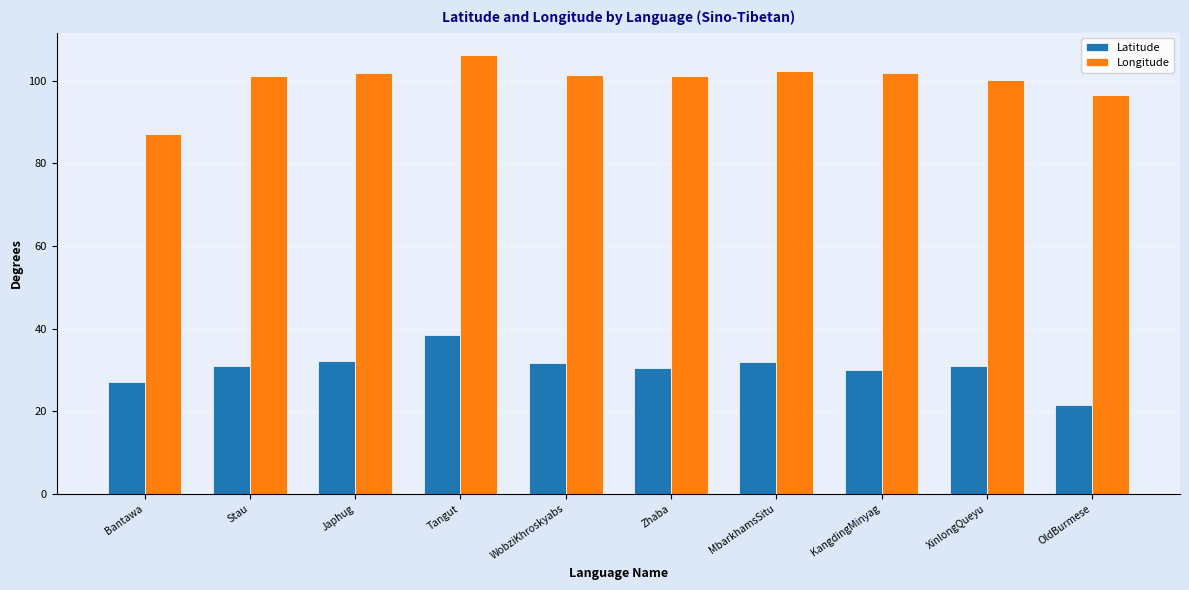

How many distinct data groups are displayed?

2